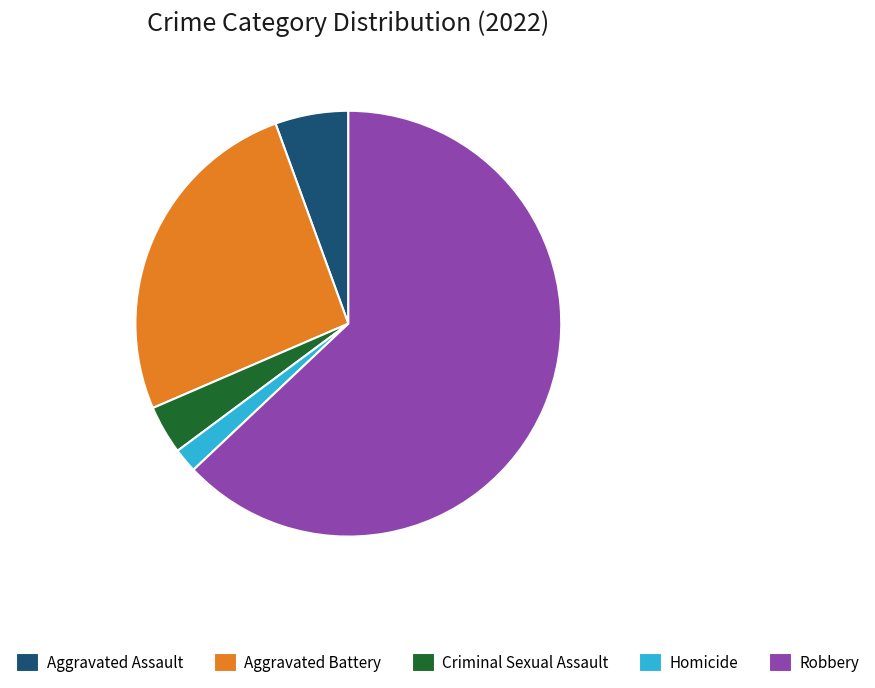

Approximately how many times larger is the value at Criminal Sexual Assault compared to Robbery?

0.1